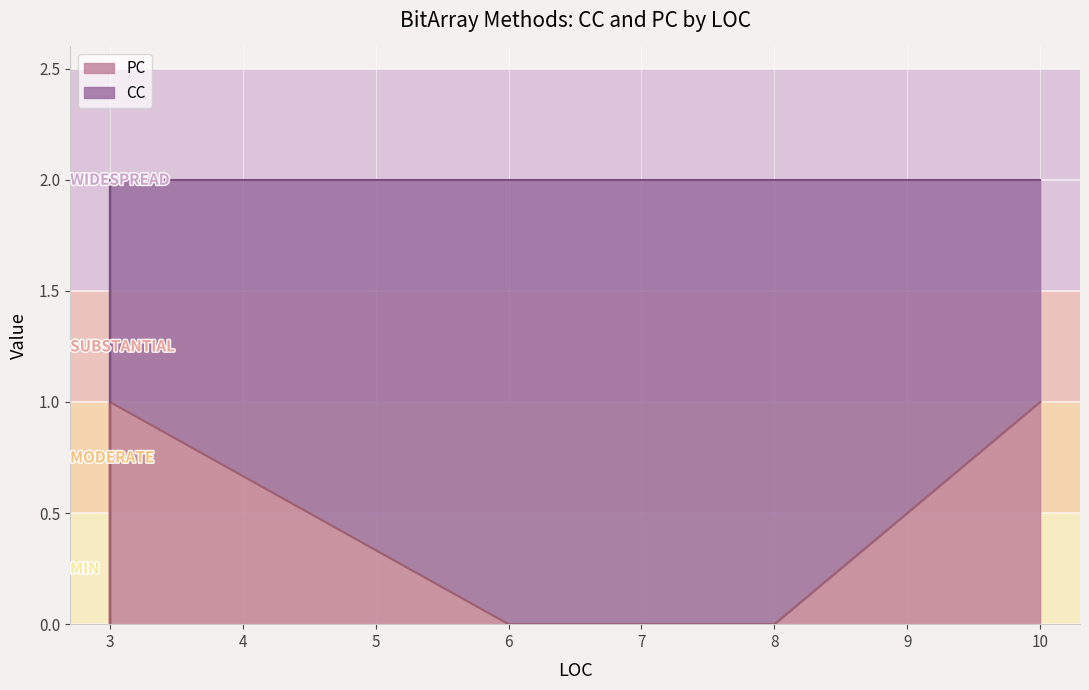

True or false: PC has more than 2 interior local peaks.

False